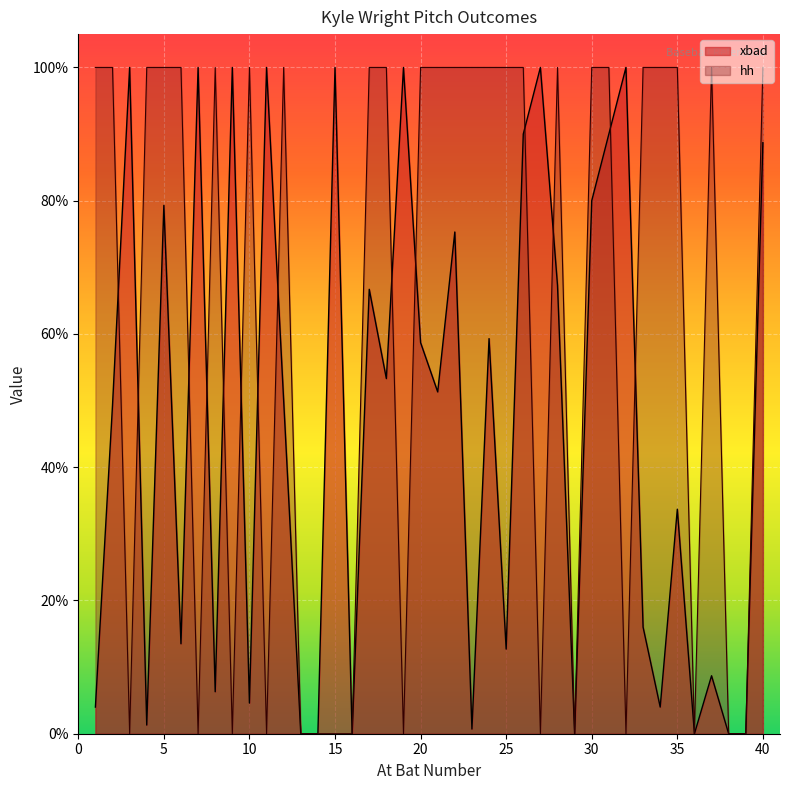

True or false: xbad has more than 0 points higher than both neighbors.

True